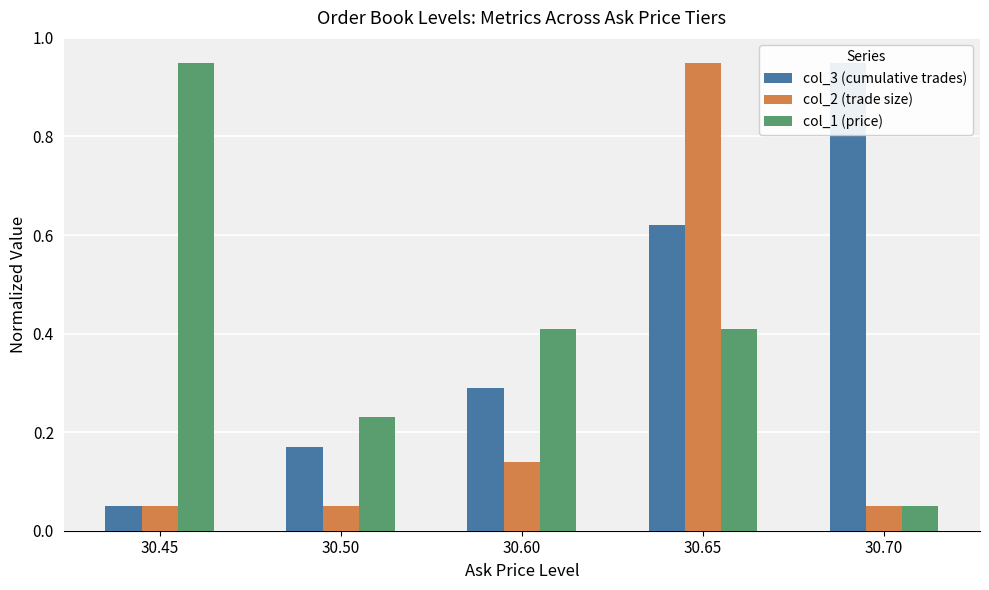

How many bars are there in total?

15